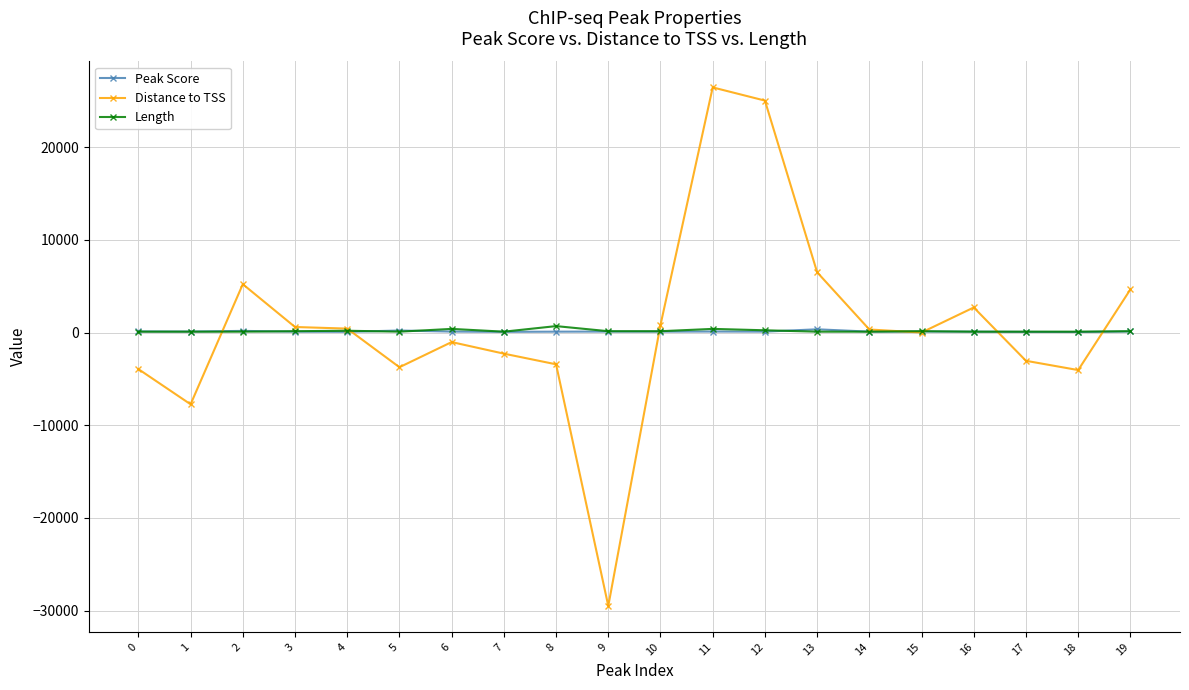

How many lines are shown in the chart?

3